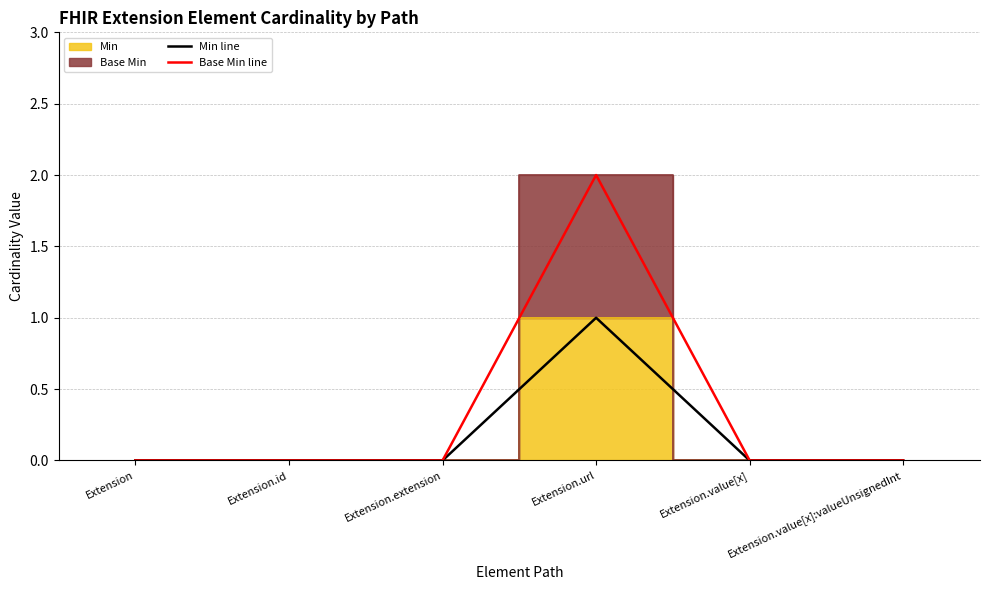

What is the sum of all Min line values?

1